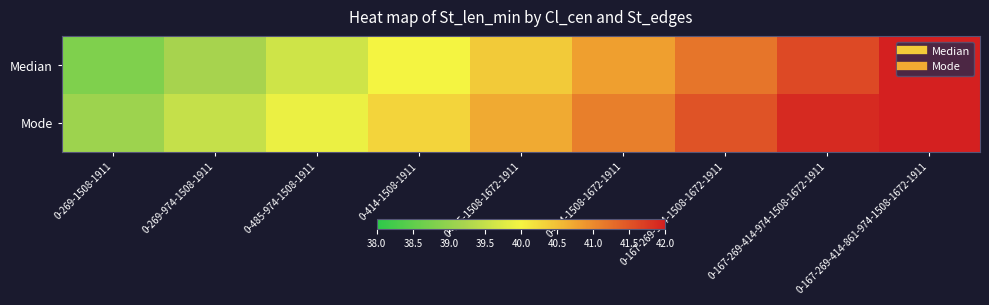

Which series has the widest spread of values?

Median